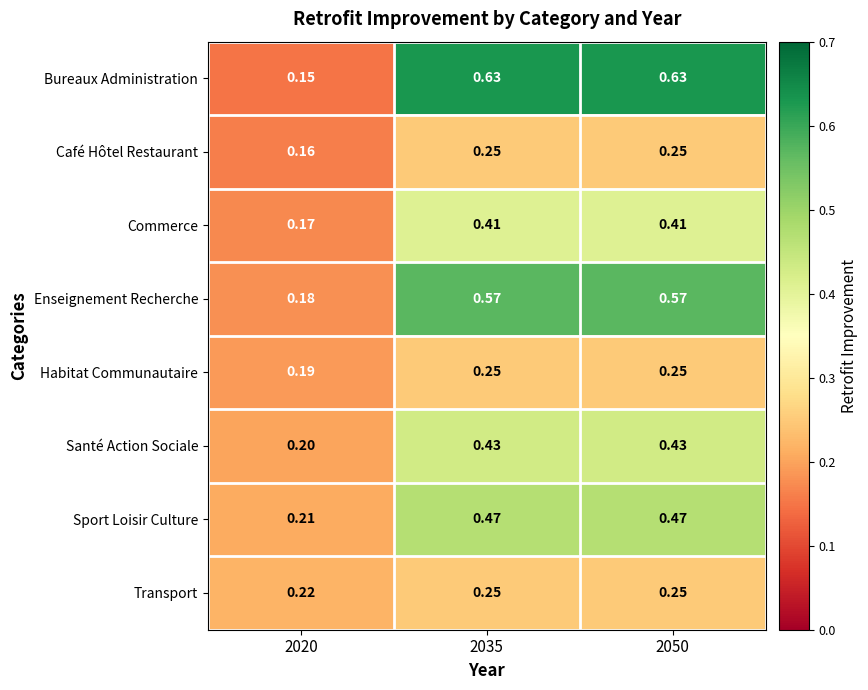

Is the value of Café Hôtel Restaurant at 2035 greater than the value of Santé Action Sociale at 2020?

Yes